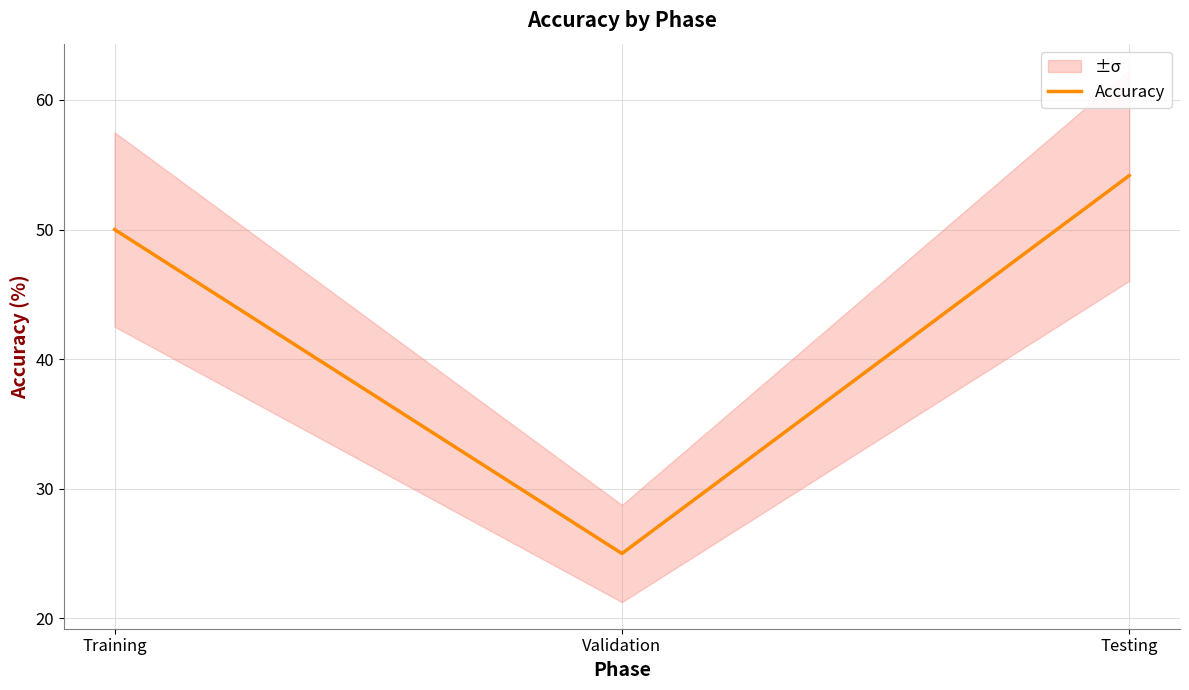

Rank the categories by value from lowest to highest.

Validation, Training, Testing